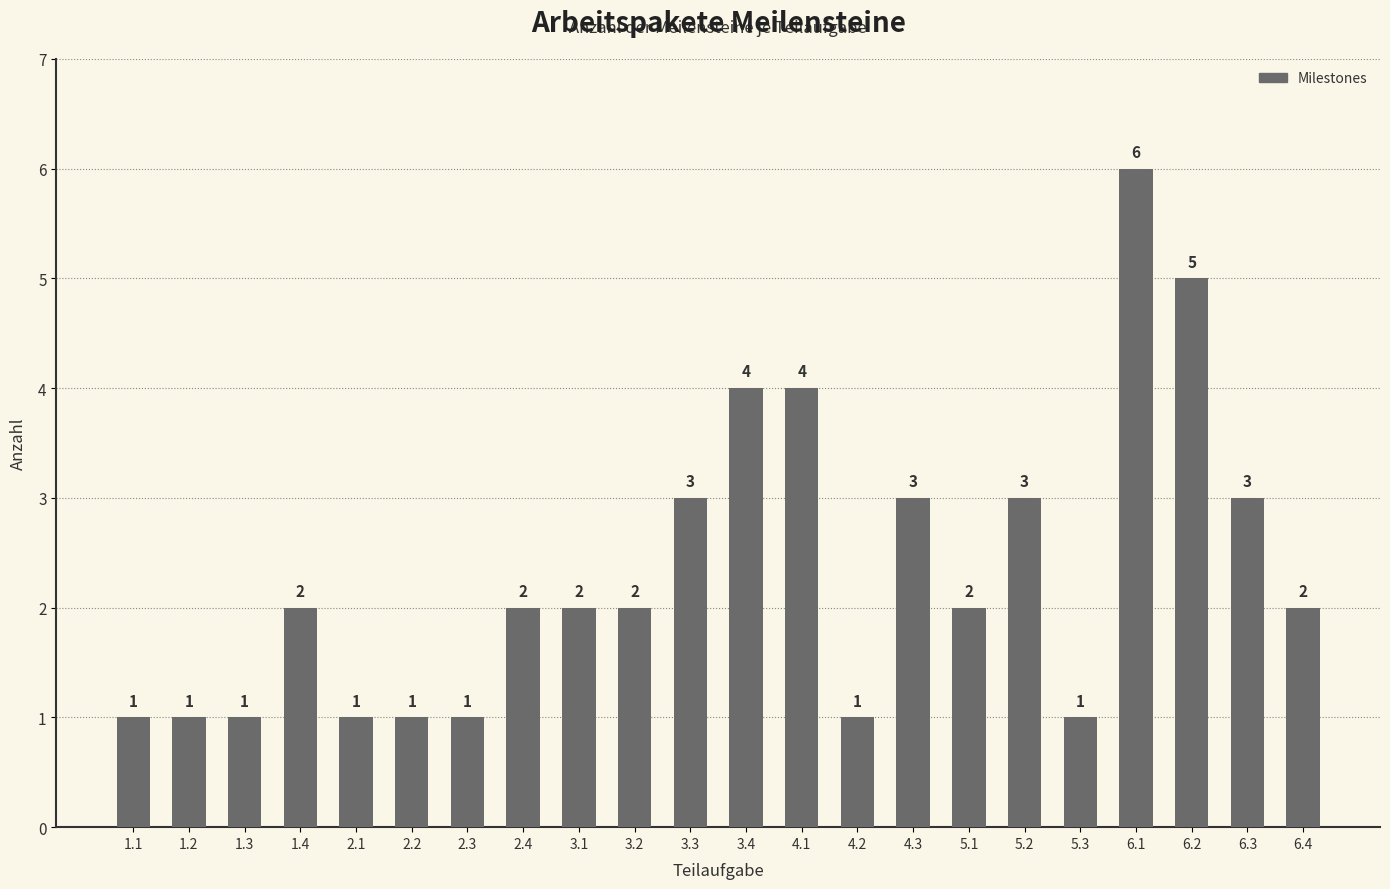

How many values are below 2?

8